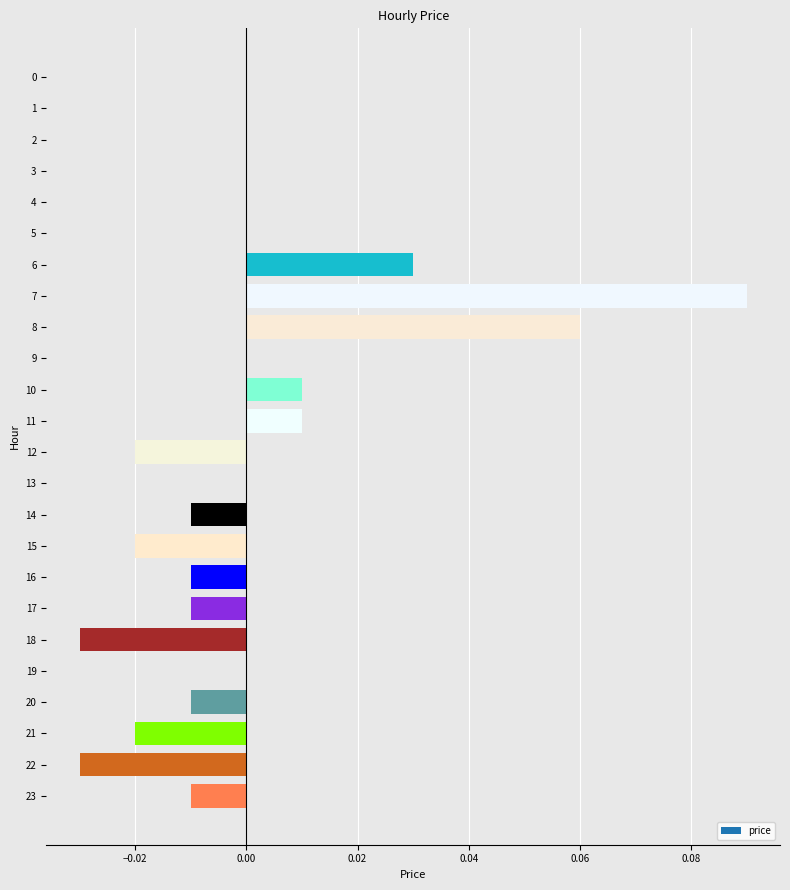

At which category does the chart reach its peak across all series?

7